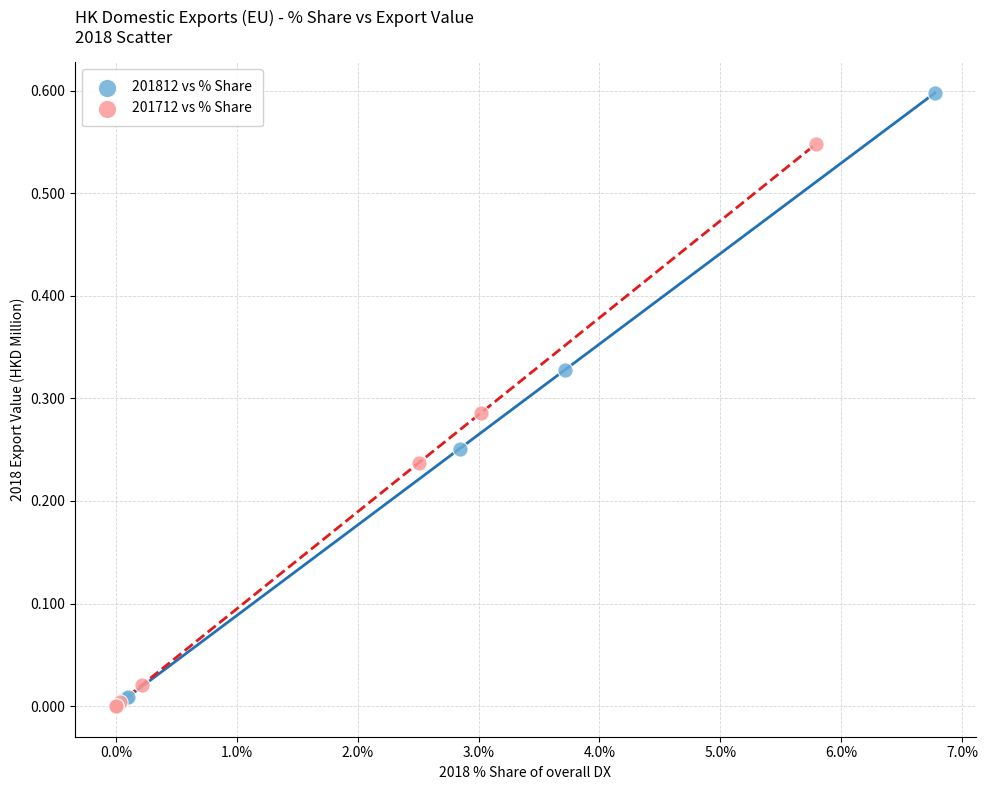

Which series reaches the maximum Y coordinate?

201812 vs % Share